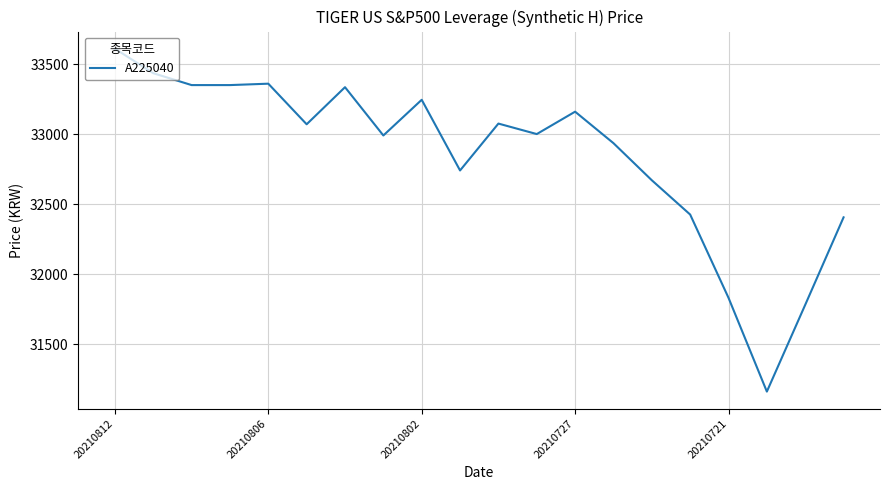

What is the minimum value shown in the chart?

31160